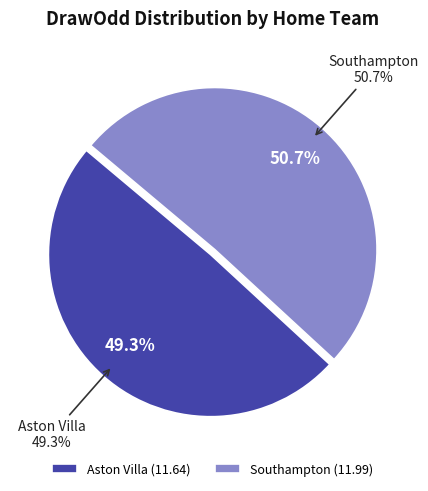

What is the change in value from Aston Villa to Southampton?

+0.3